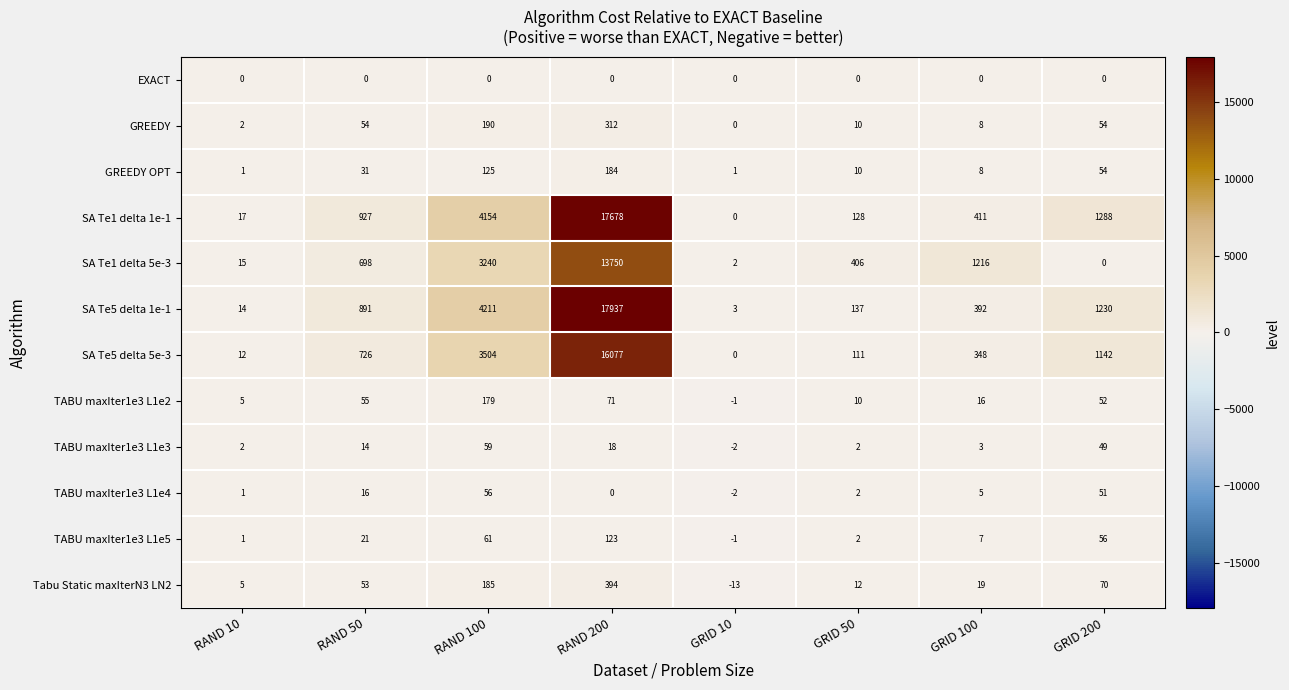

List the series in order of their peak value, highest first.

SA Te5 delta 1e-1, SA Te1 delta 1e-1, SA Te5 delta 5e-3, SA Te1 delta 5e-3, Tabu Static maxIterN3 LN2, GREEDY, GREEDY OPT, TABU maxIter1e3 L1e2, TABU maxIter1e3 L1e5, TABU maxIter1e3 L1e3, TABU maxIter1e3 L1e4, EXACT